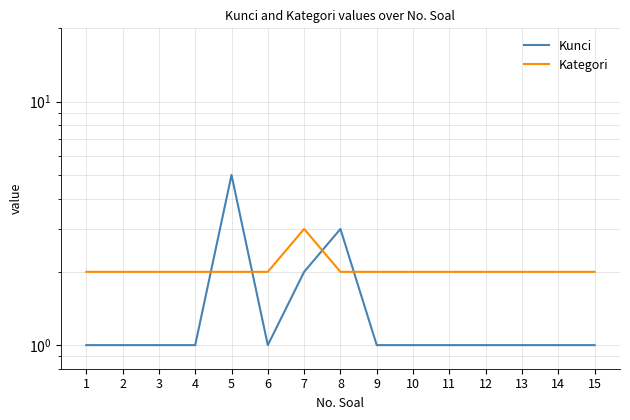

What is the value of the Kunci point at the 14th from the left?

1